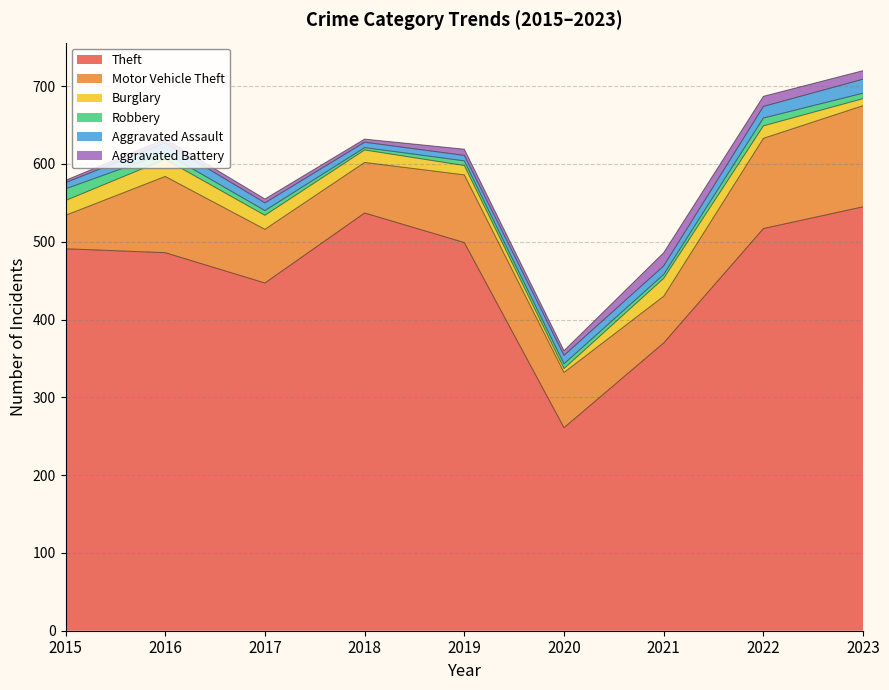

At which label does Aggravated Assault reach its minimum?

2018